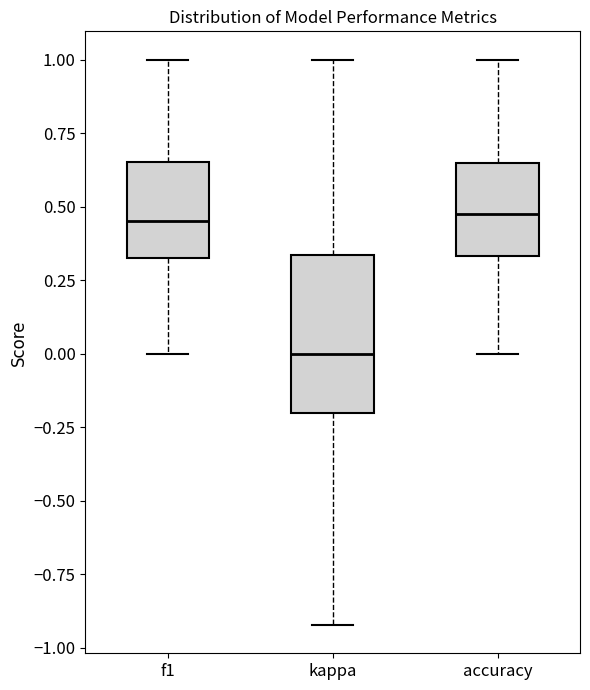

Reading left to right, transcribe this box plot: for each box, give where its median line is, the range the box spans, and where its two whiskers end, as read against the y-axis. The values are not printed on the chart, so give them approximately, as read against the axis.

f1: median 0.45, box 0.30 to 0.65, whiskers 0.00 to 1.00
kappa: median 0.00, box -0.20 to 0.35, whiskers -0.90 to 1.00
accuracy: median 0.45, box 0.35 to 0.65, whiskers 0.00 to 1.00